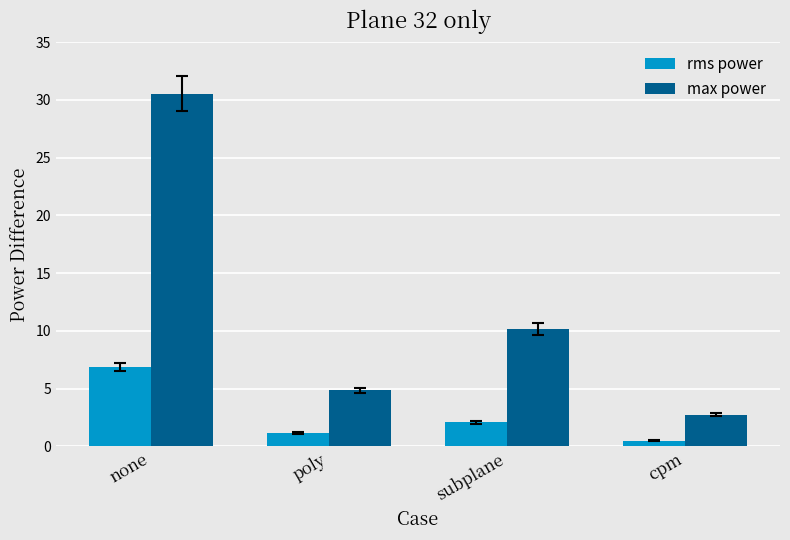

Reading left to right, list all the values displayed in this chart.

rms power: 6.9	1.2	2.1	0.5
max power: 30.6	4.9	10.2	2.7